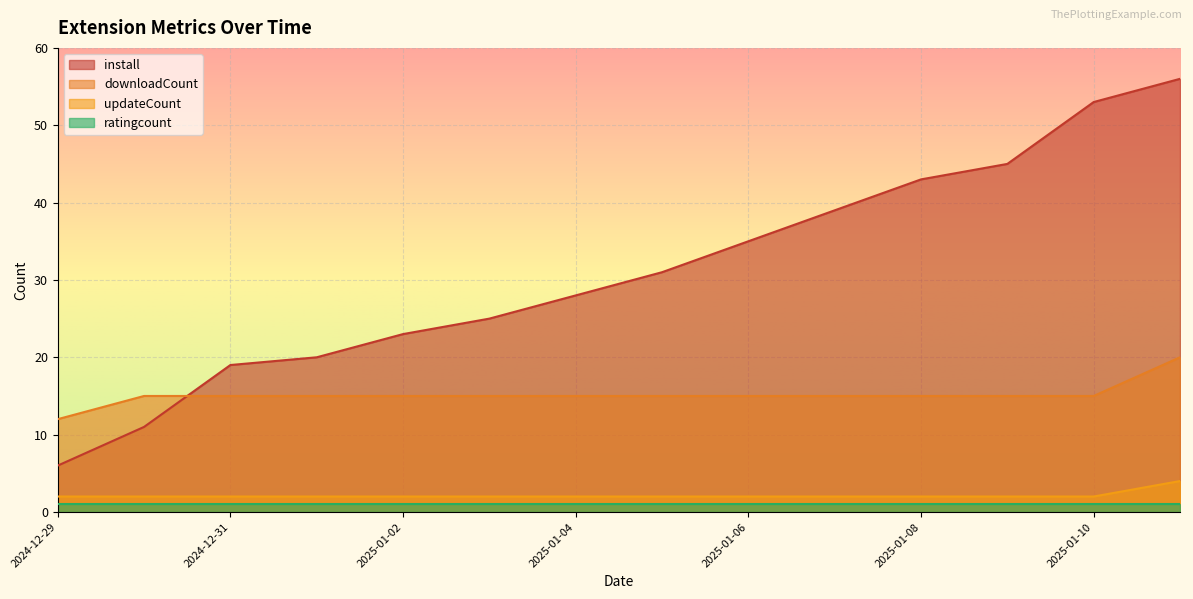

At which category does the chart reach its peak across all series?

2025-01-11